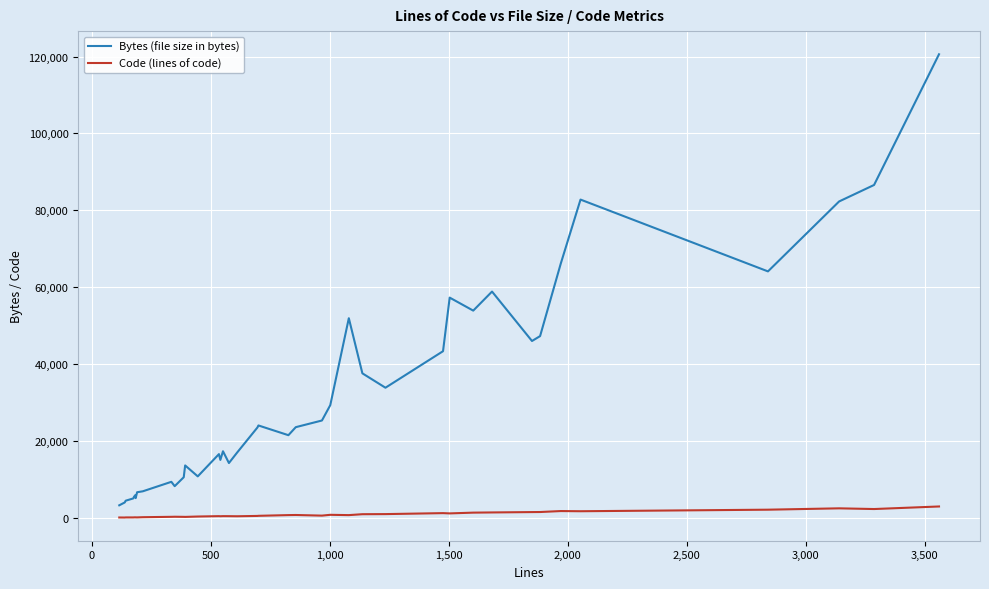

Which series has the largest range (max minus min)?

Bytes (file size in bytes)